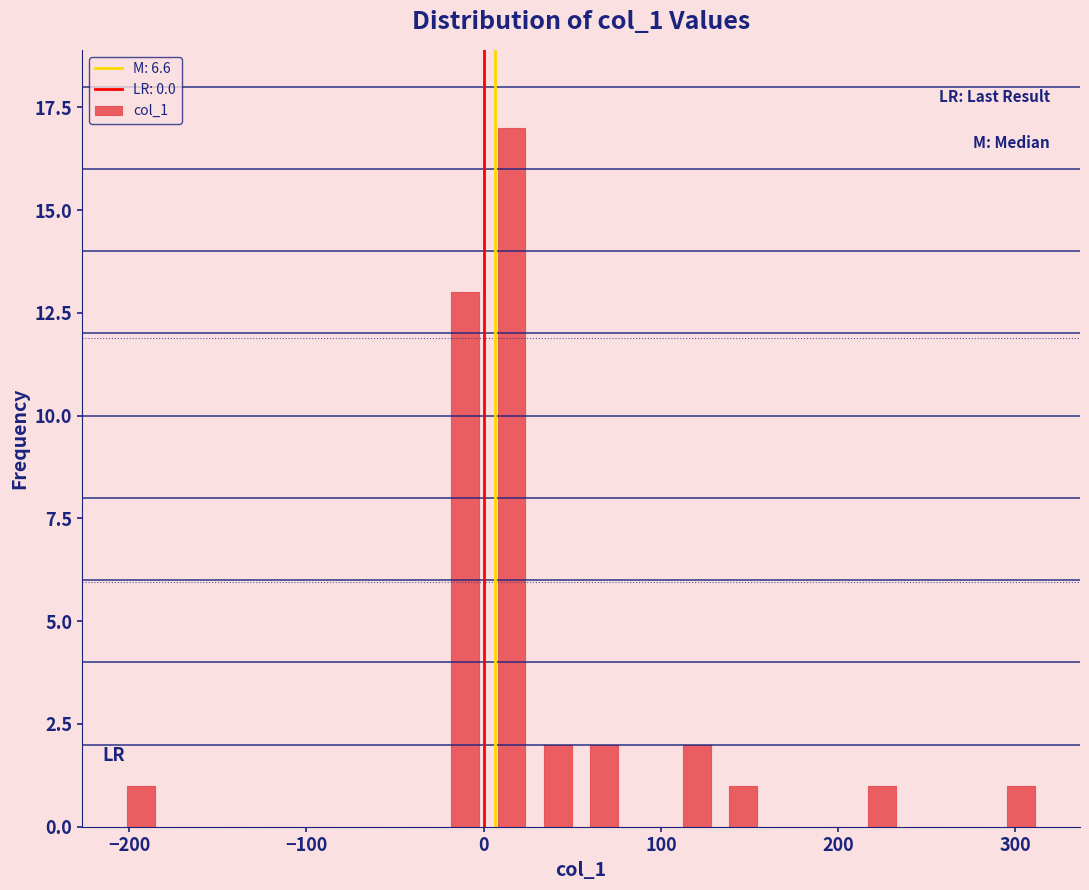

Read against the x-axis, roughly where is the centre of the tallest bar?

20